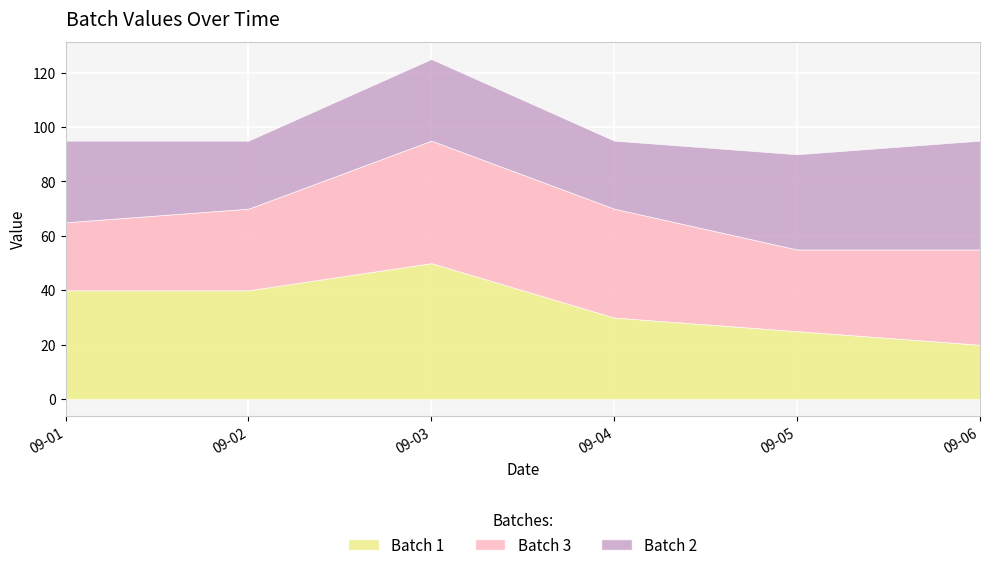

At which category does Batch 2 reach its first local valley?

2015-09-02